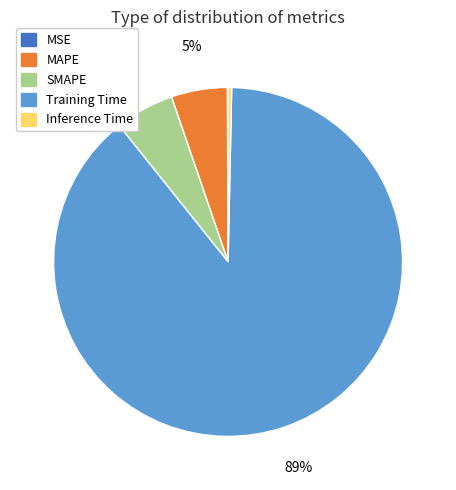

Which category has the biggest portion of the pie?

Training Time